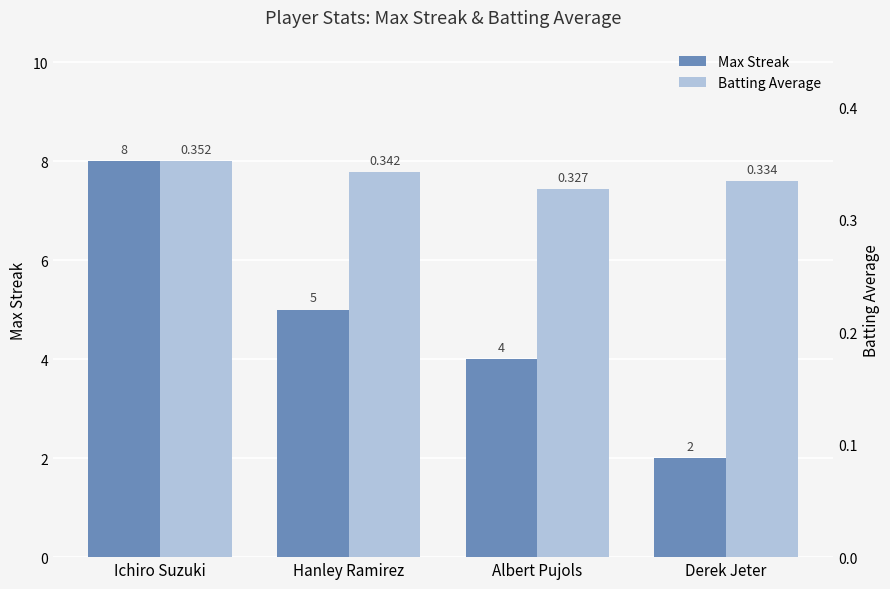

What is the greatest value displayed?

8.0